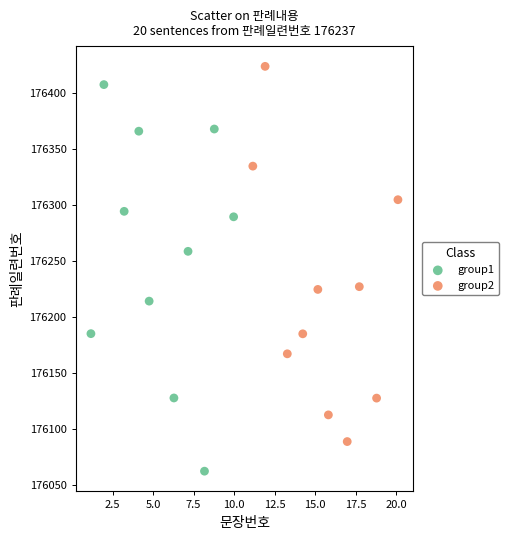

Which series contains the highest Y value?

group2